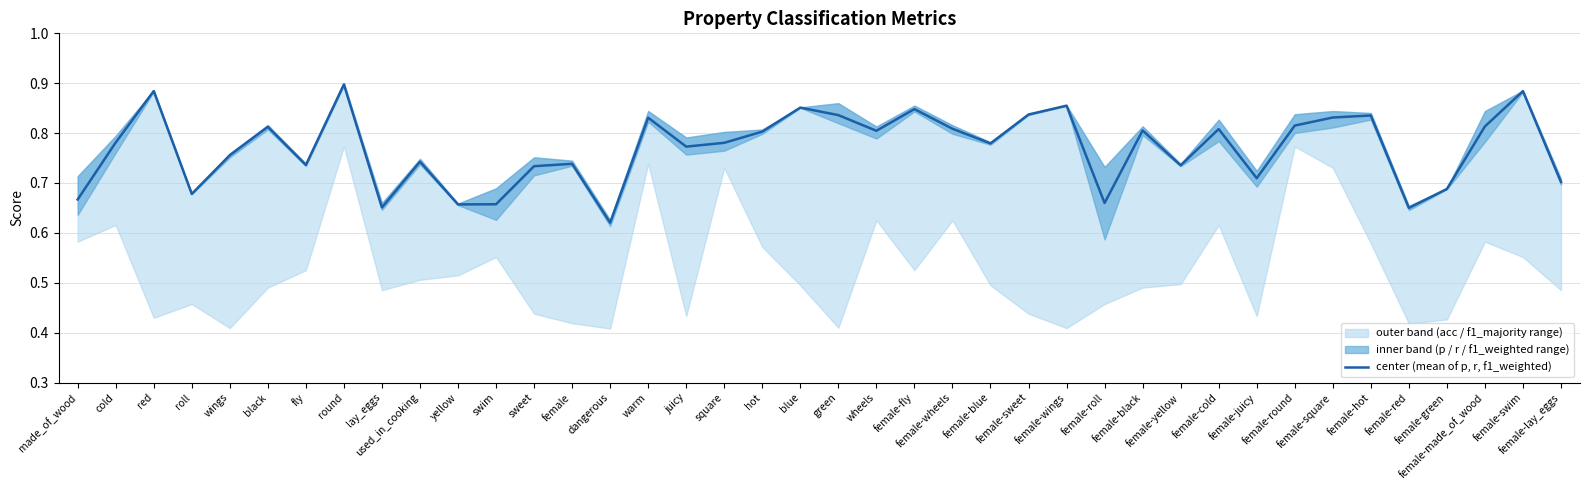

What is the greatest value displayed?

0.9